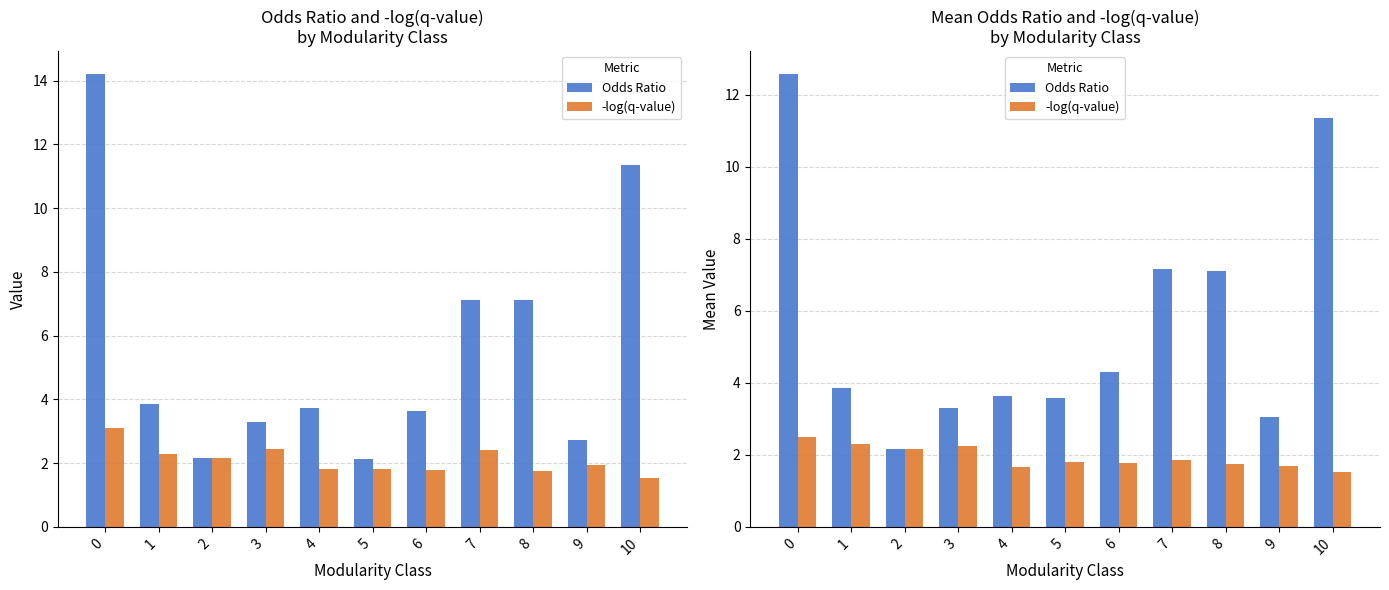

How many series are shown in this chart?

2